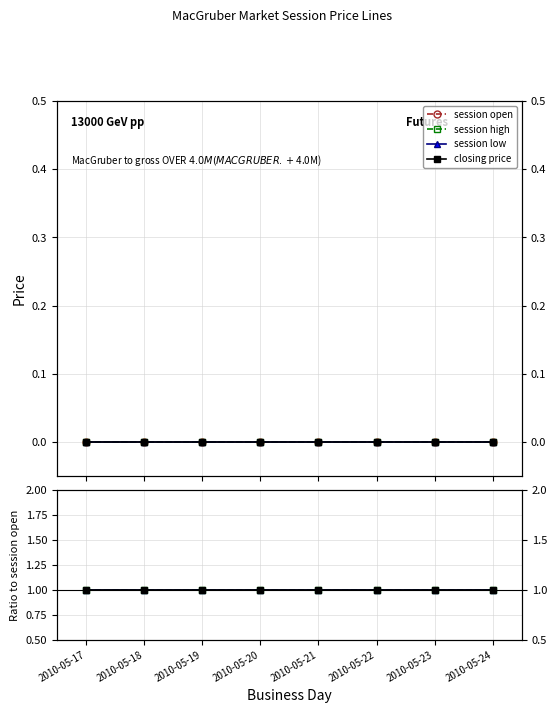

Between 2010-05-17 and 2010-05-24, which series saw the biggest shift?

session open